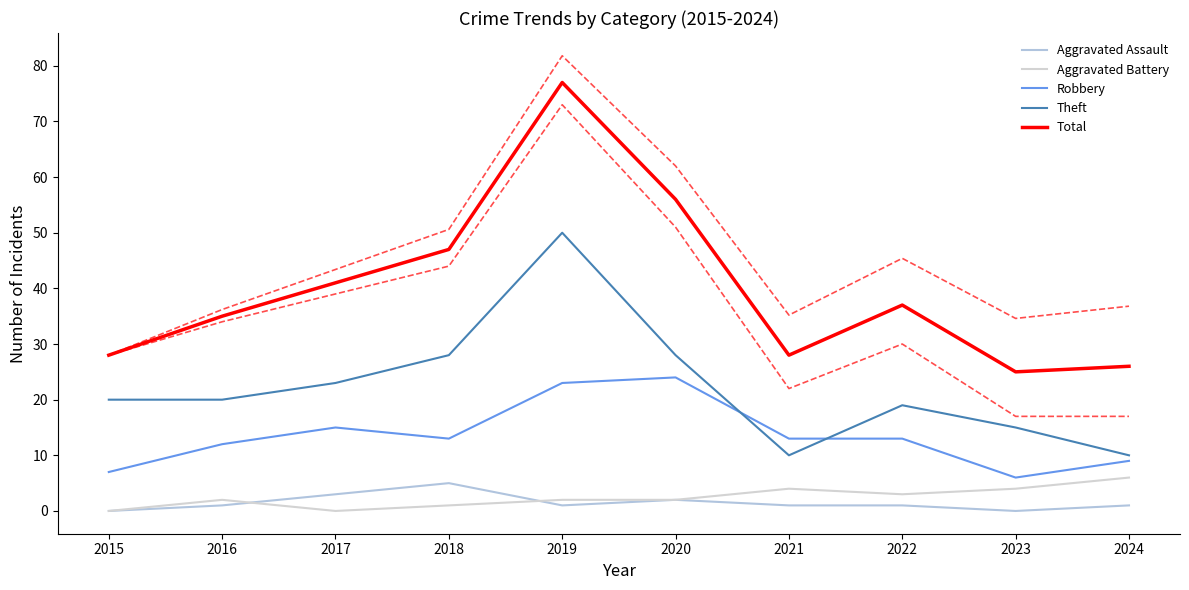

What are all the series names shown in the legend?

Aggravated Assault, Aggravated Battery, Robbery, Theft, Total